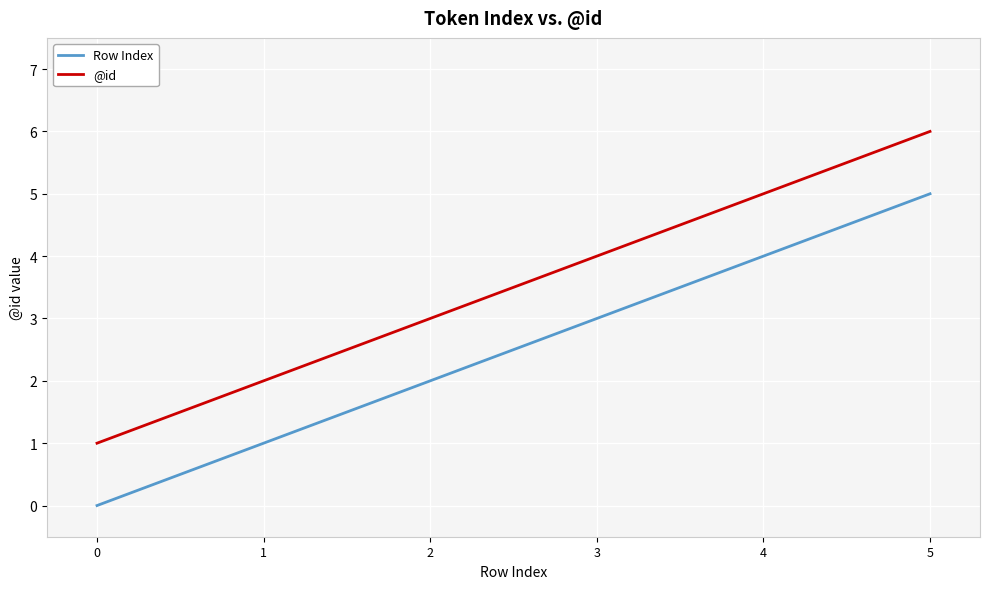

True or false: @id and Row Index intersect in this chart.

False